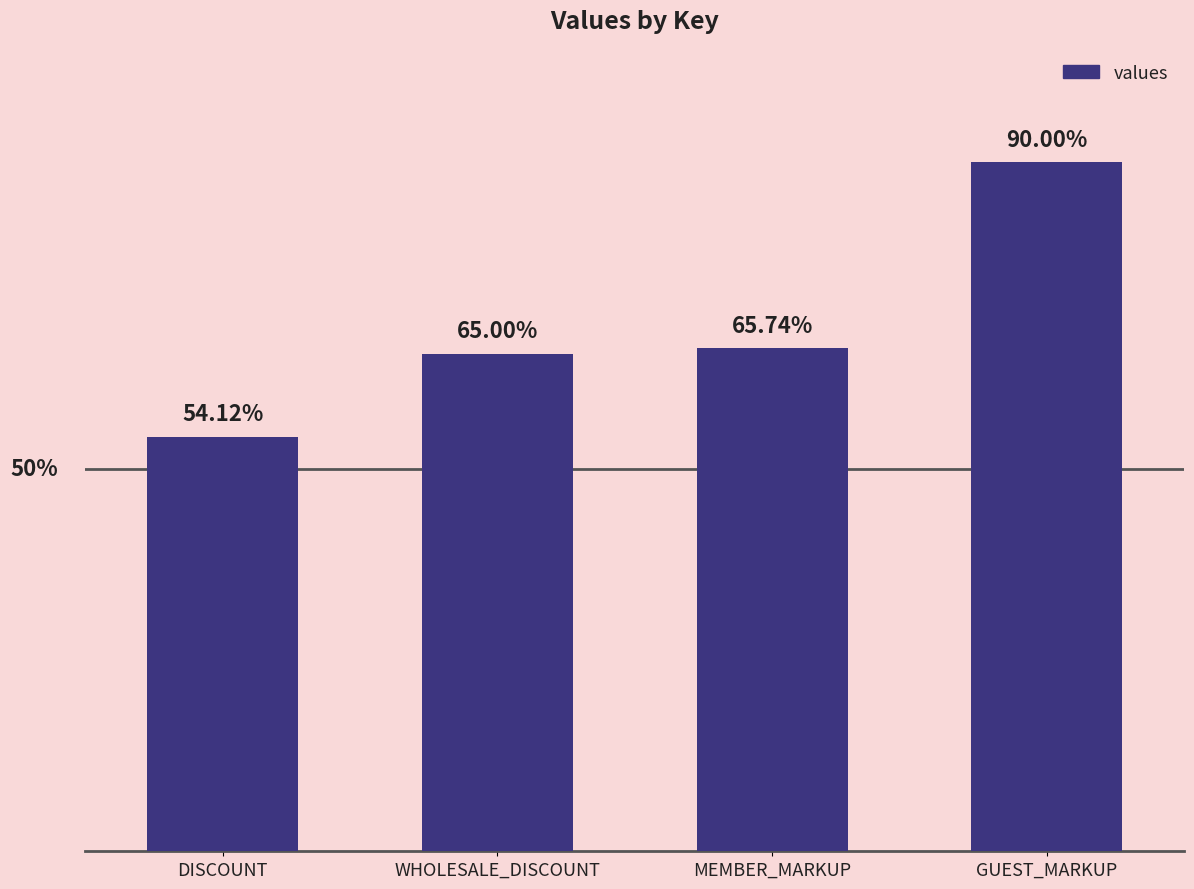

Are the bars horizontal?

No